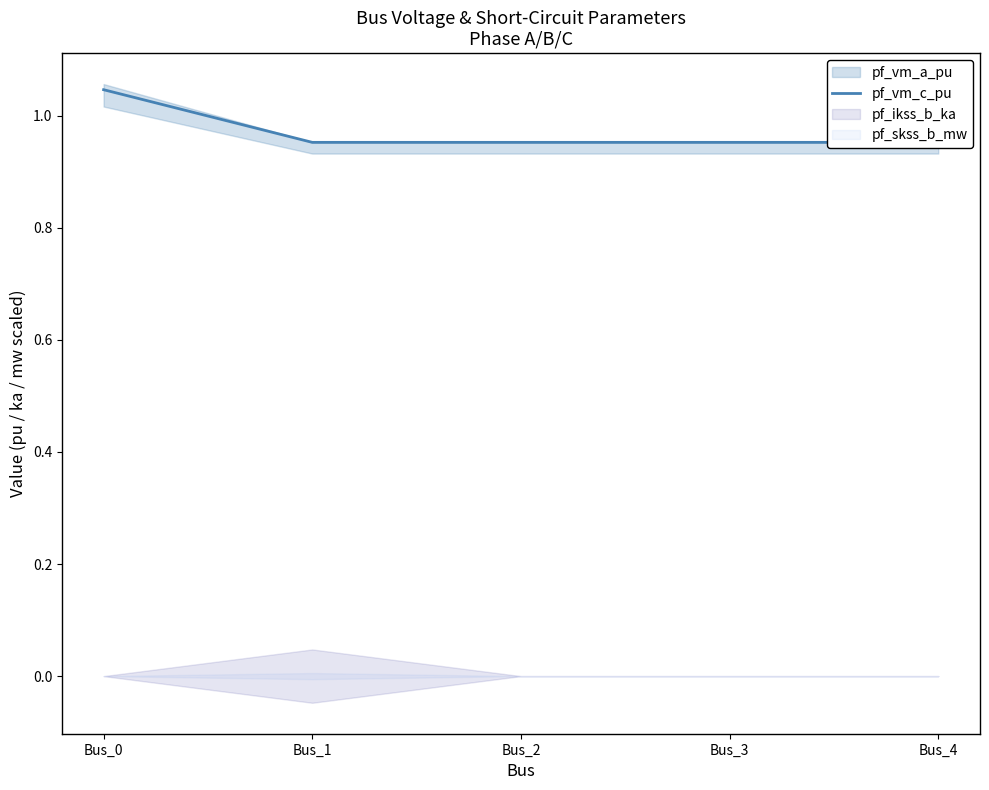

What is the value of the 3rd point from the left?

1.0